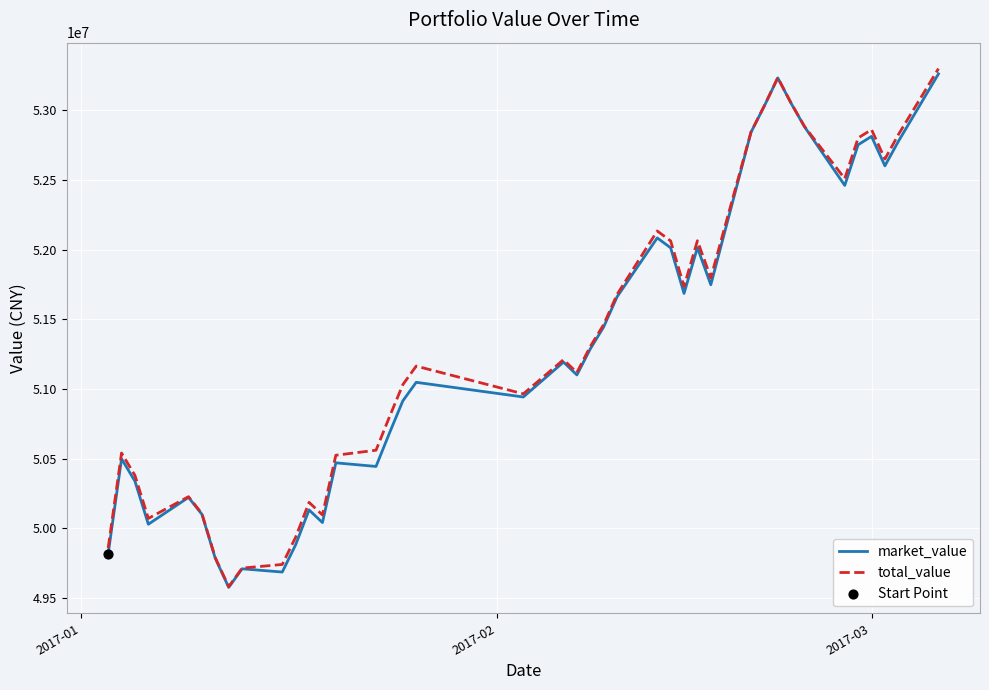

What is the minimum value for total_value?

49582735.0